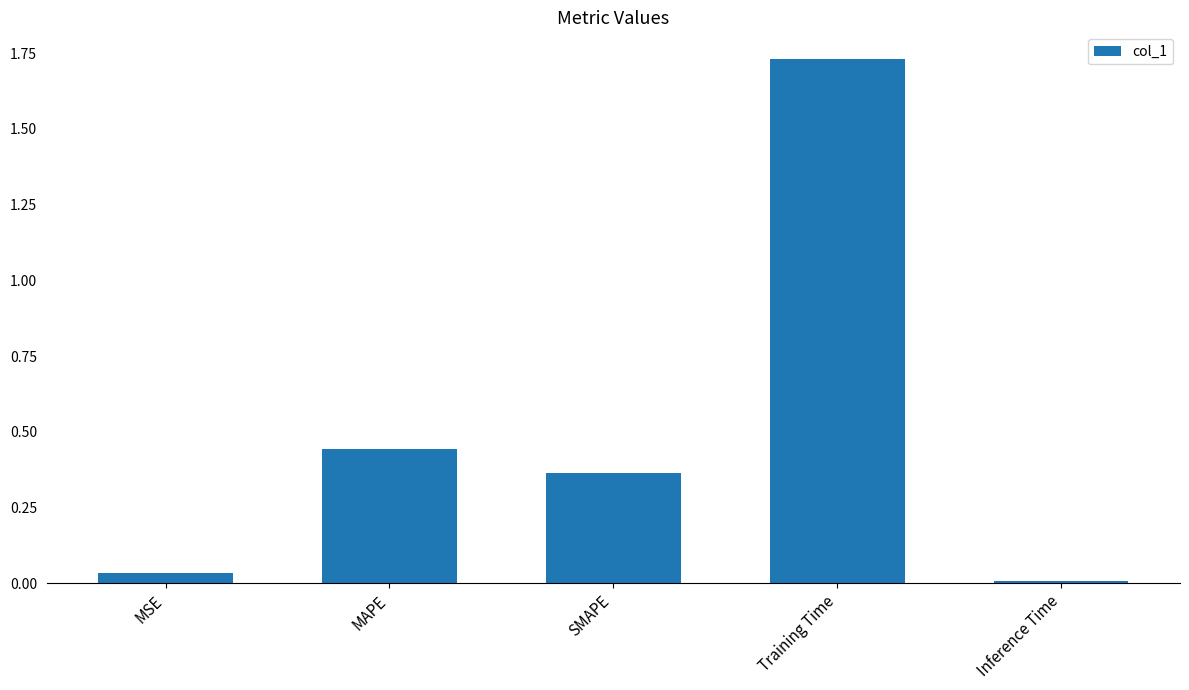

The value at Training Time is 2.3. True or false?

False